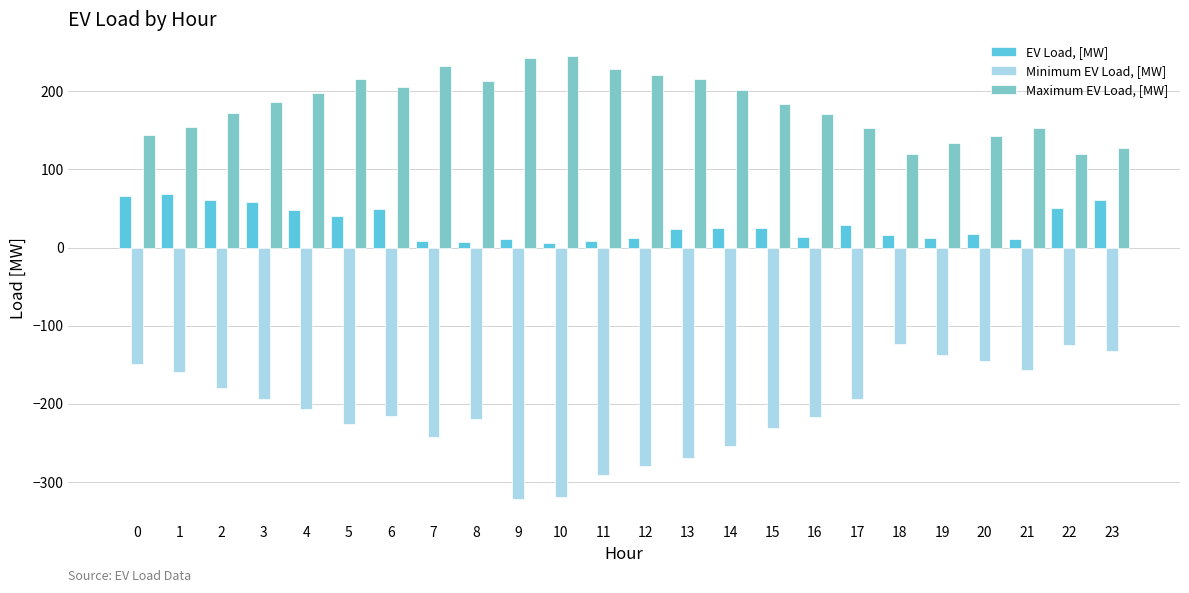

What is the spread (max minus min) of values at 6?

421.4